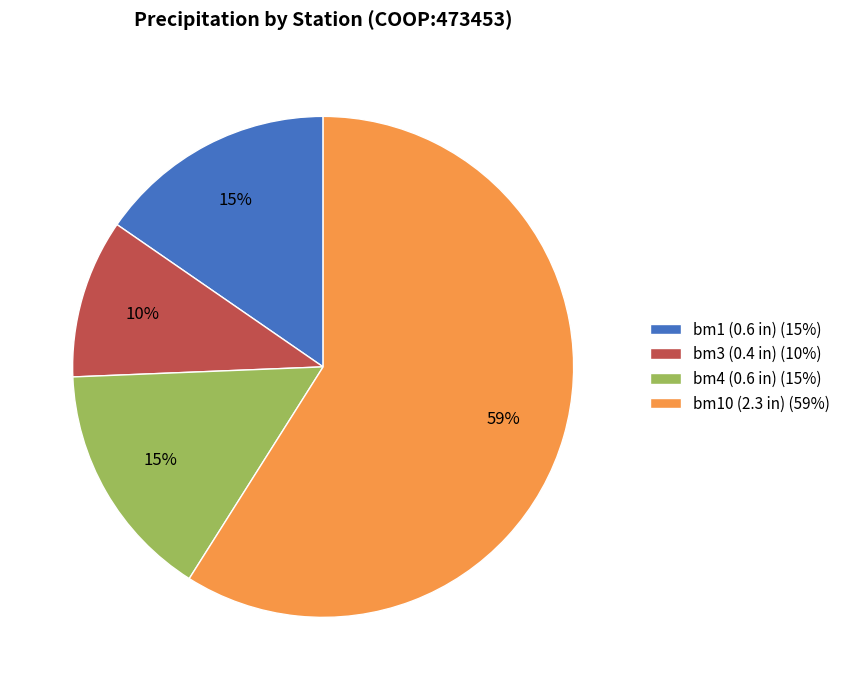

The bm1 (0.6 in) (15%) slice represents 24% of the pie. True or false?

False